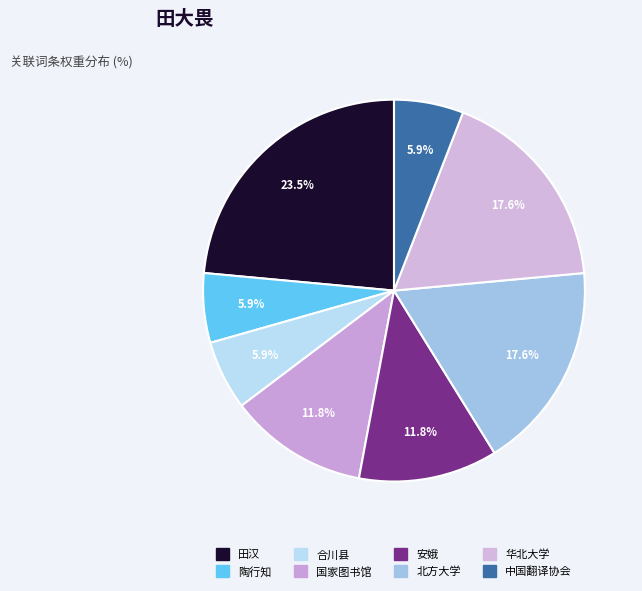

What is the largest slice in the pie chart?

田汉